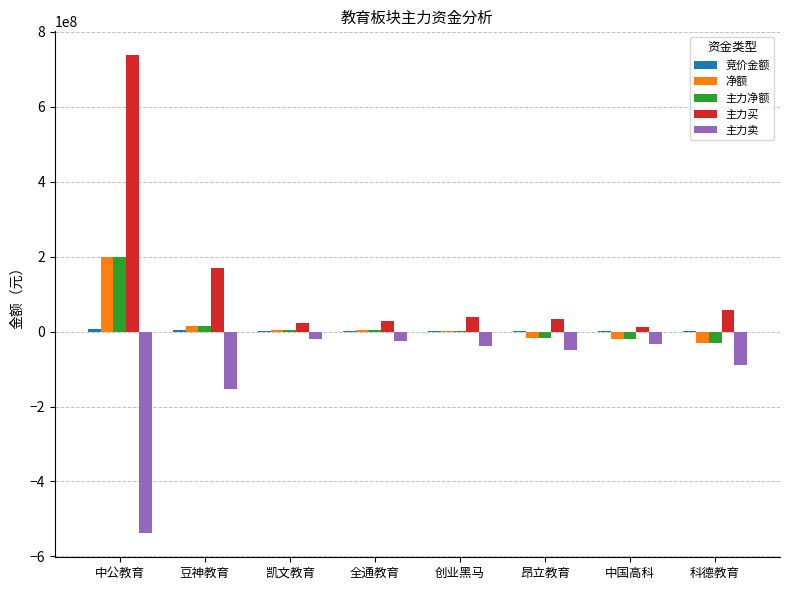

Does the chart contain stacked bars?

No